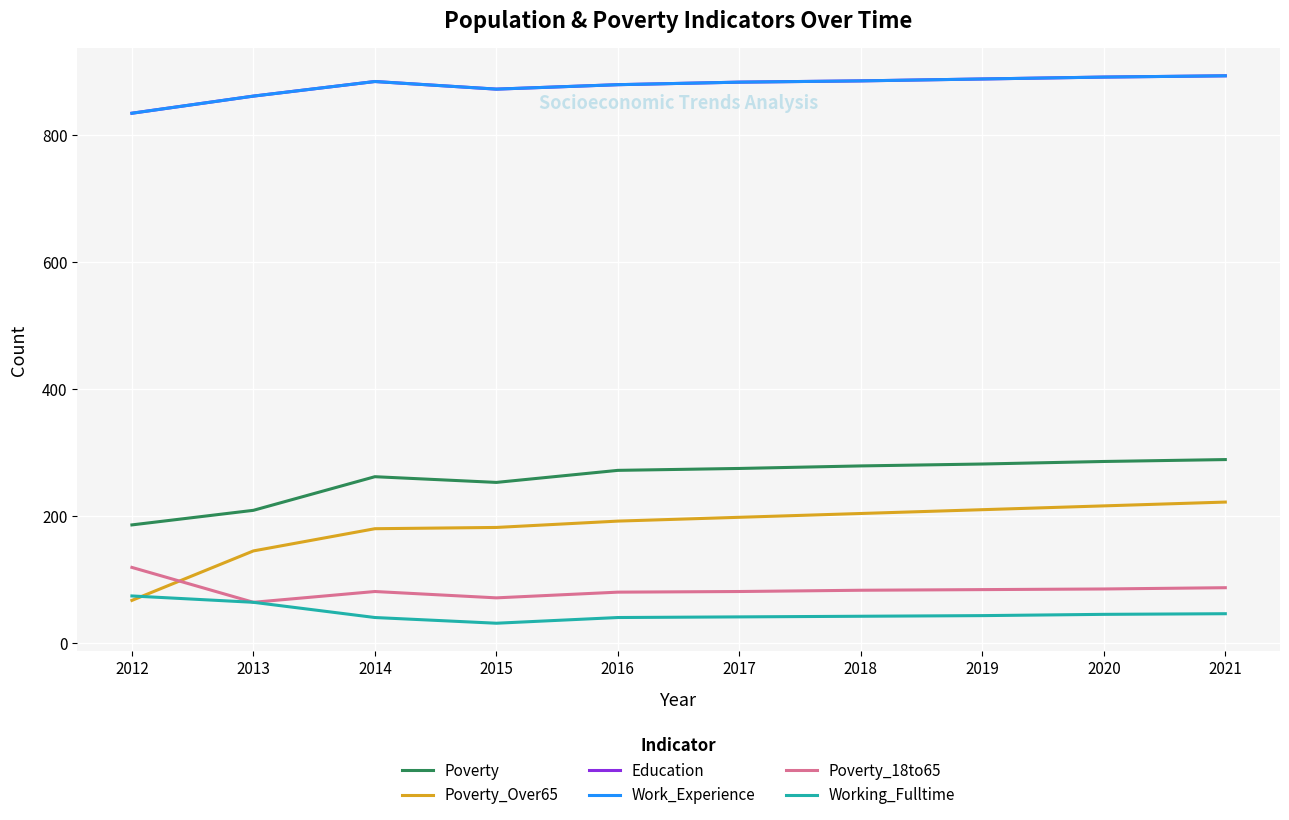

What is the maximum value for Poverty_Over65?

222